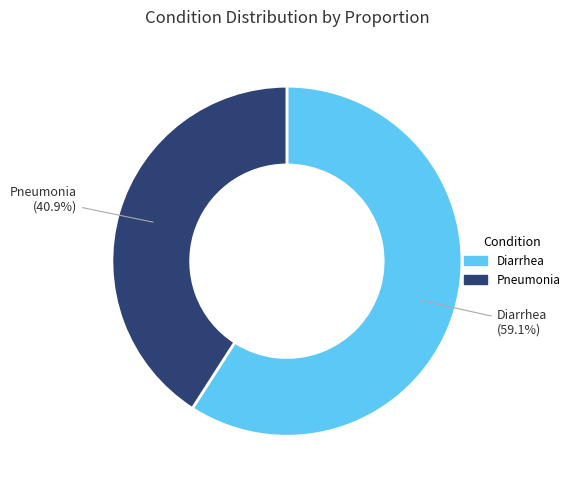

Rank the categories by value from lowest to highest.

Pneumonia, Diarrhea